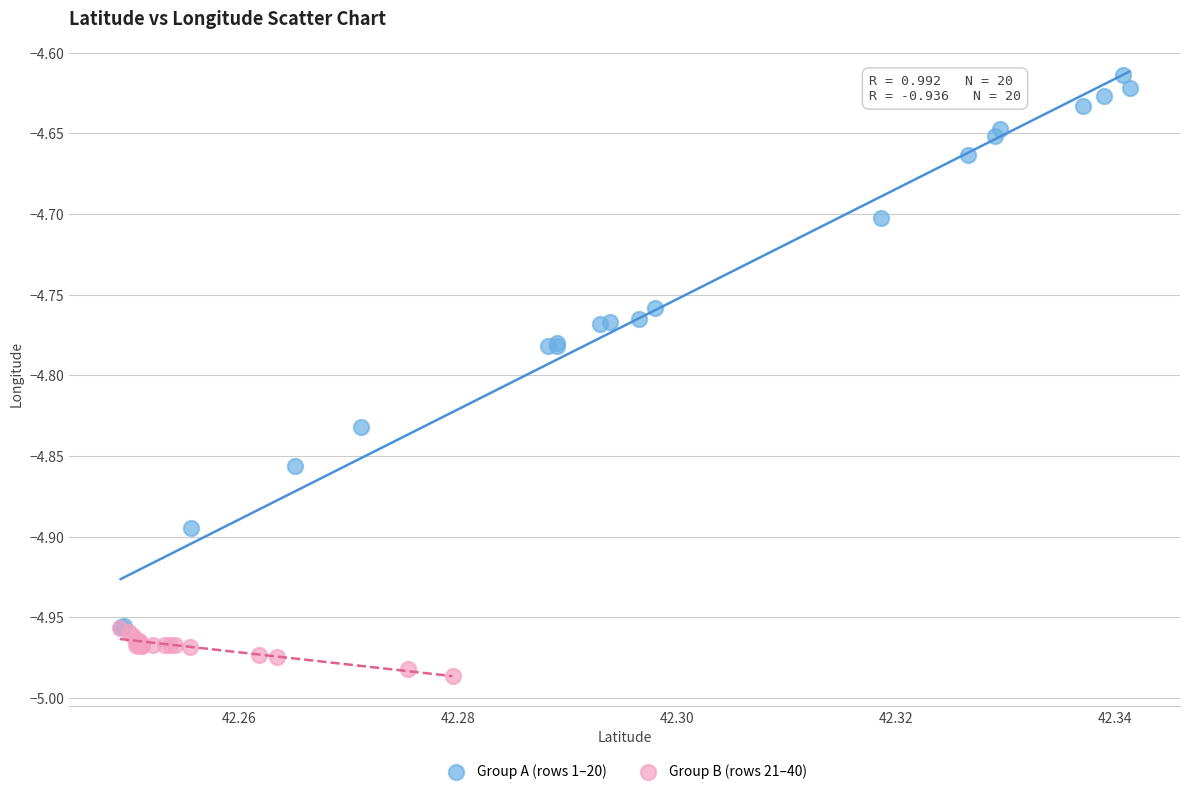

Which series contains the lowest Y value?

Group B (rows 21–40)